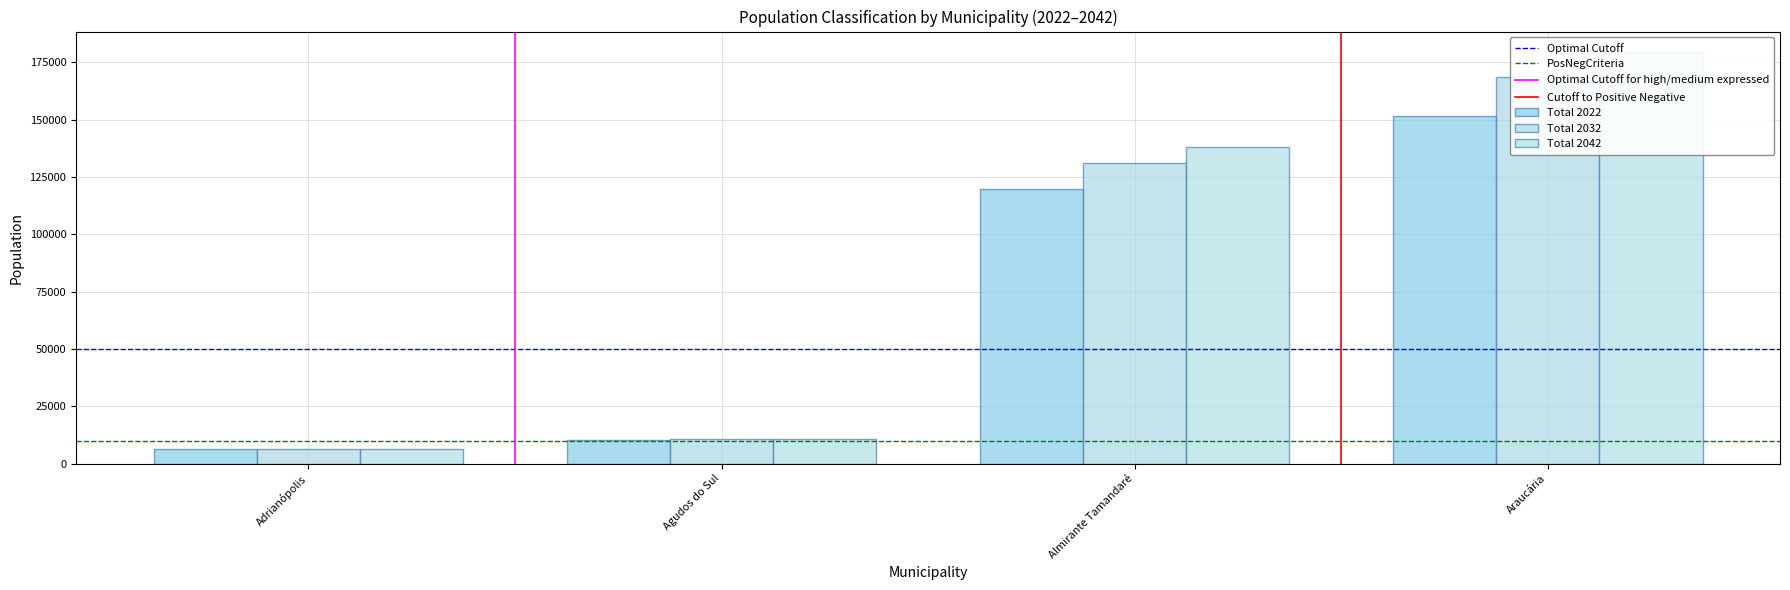

What is the greatest value displayed?

179466